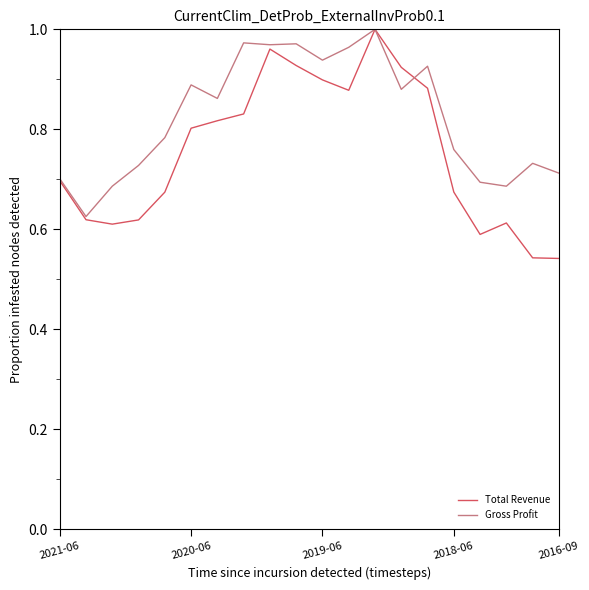

List the series in order of their overall mean, lowest first.

Total Revenue, Gross Profit